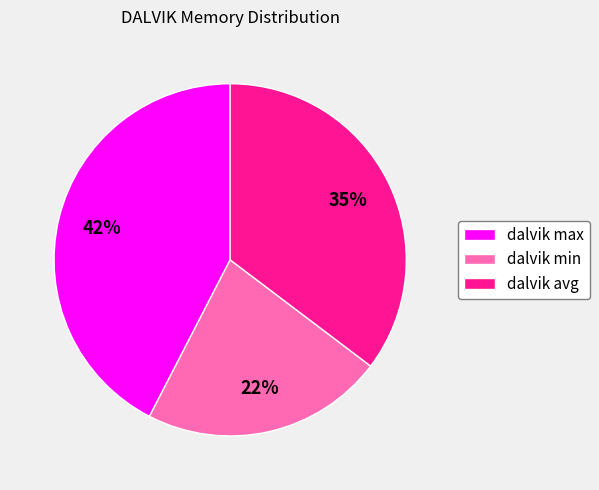

Count the number of slices in the pie.

3